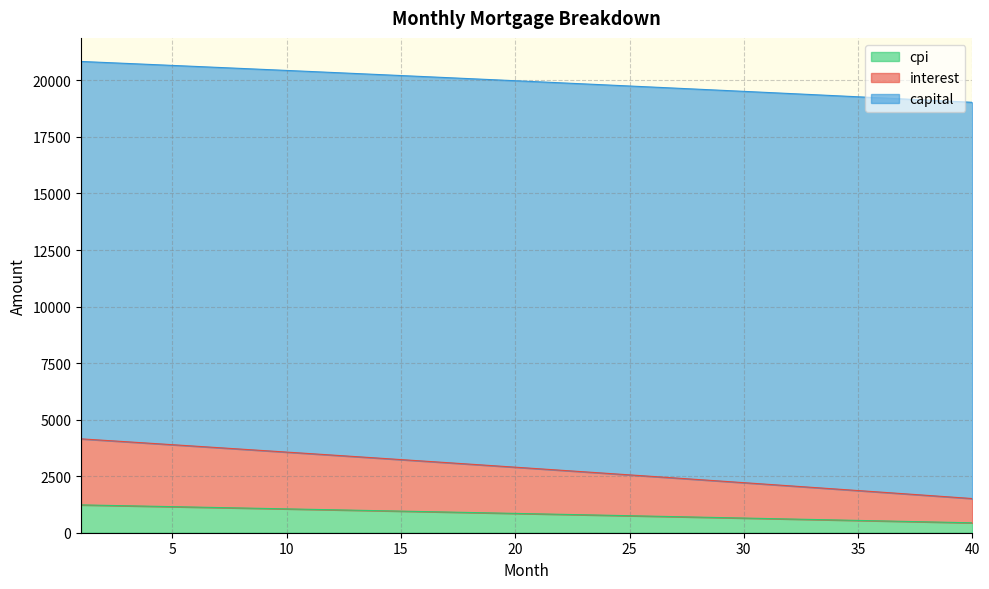

The capital series shows 1566.4 at 5. True or false?

False